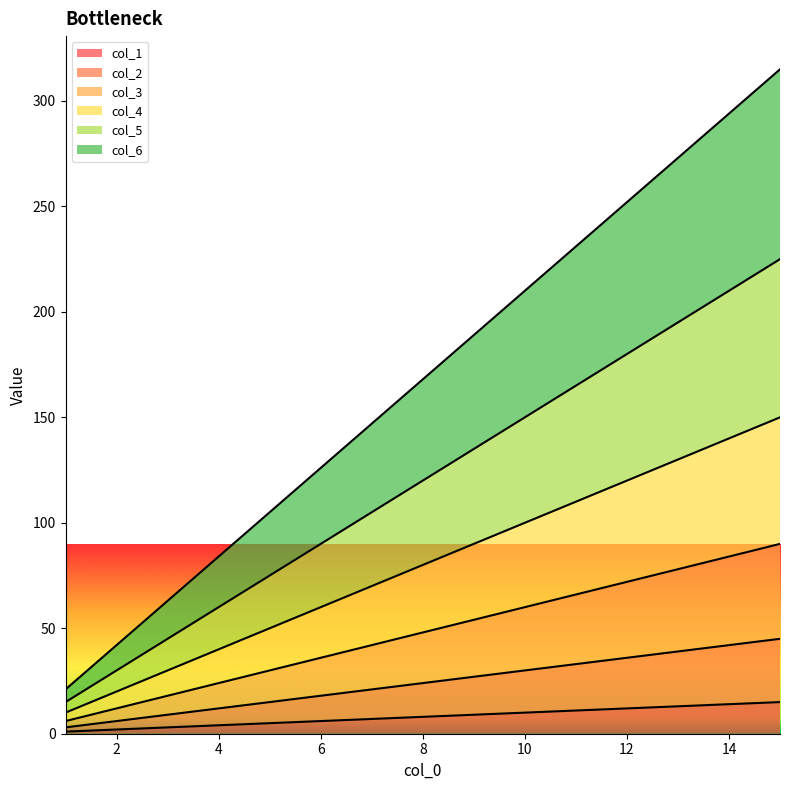

Reading left to right, list all the values displayed in this chart.

col_1: 1=1	2=2	3=3	4=4	5=5	6=6	7=7	8=8	9=9	10=10	11=11	12=12	13=13	14=14	15=15
col_2: 1=3	2=6	3=9	4=12	5=15	6=18	7=21	8=24	9=27	10=30	11=33	12=36	13=39	14=42	15=45
col_3: 1=6	2=12	3=18	4=24	5=30	6=36	7=42	8=48	9=54	10=60	11=66	12=72	13=78	14=84	15=90
col_4: 1=10	2=20	3=30	4=40	5=50	6=60	7=70	8=80	9=90	10=100	11=110	12=120	13=130	14=140	15=150
col_5: 1=15	2=30	3=45	4=60	5=75	6=90	7=105	8=120	9=135	10=150	11=165	12=180	13=195	14=210	15=225
col_6: 1=21	2=42	3=63	4=84	5=105	6=126	7=147	8=168	9=189	10=210	11=231	12=252	13=273	14=294	15=315